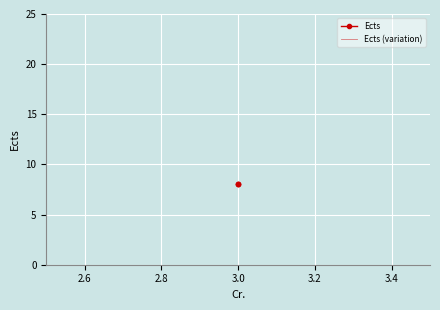

Is the value of Ects (variation) at 3.0 greater than the value of Ects at 3.0?

No